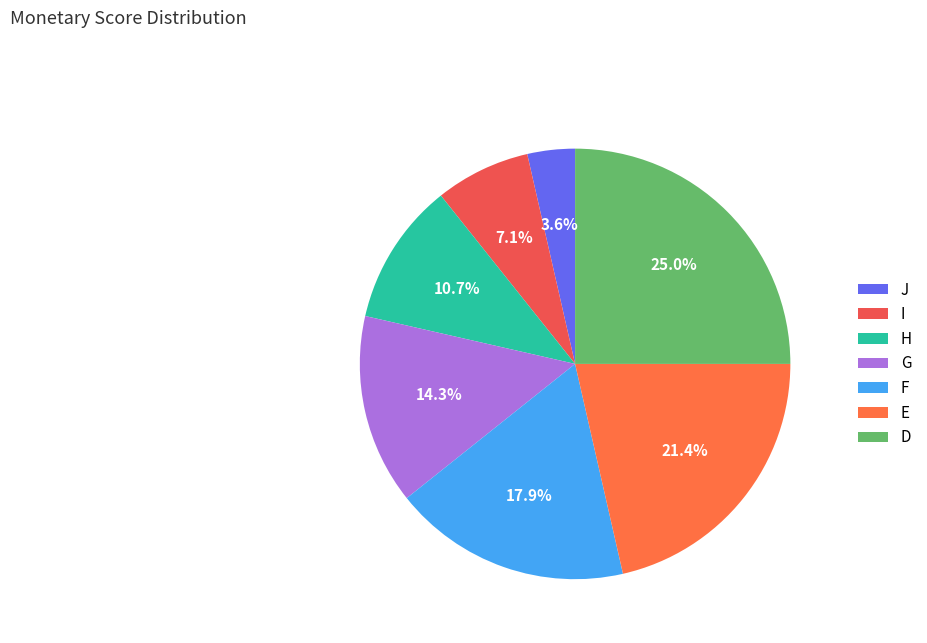

What is the change in value from G to E?

+2